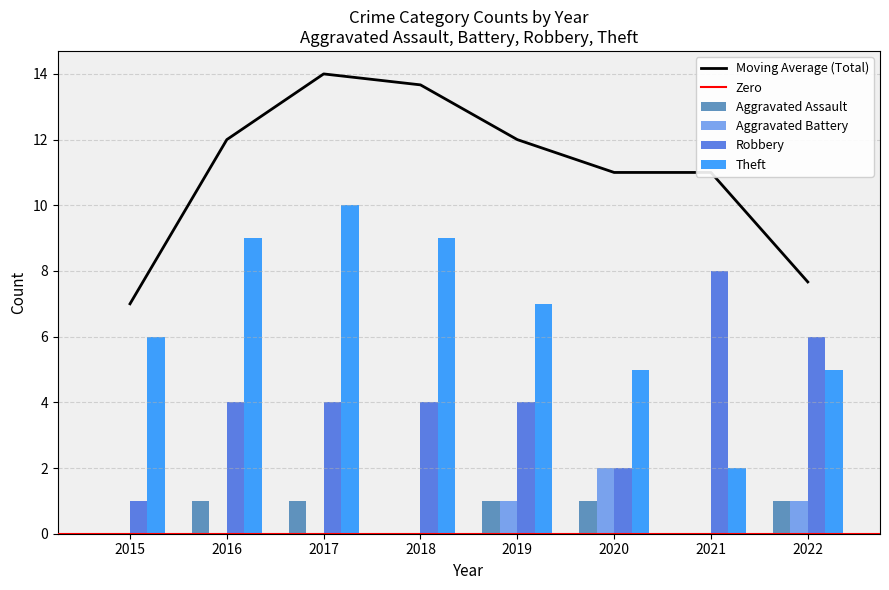

At which label is Aggravated Battery closest to 1?

2019